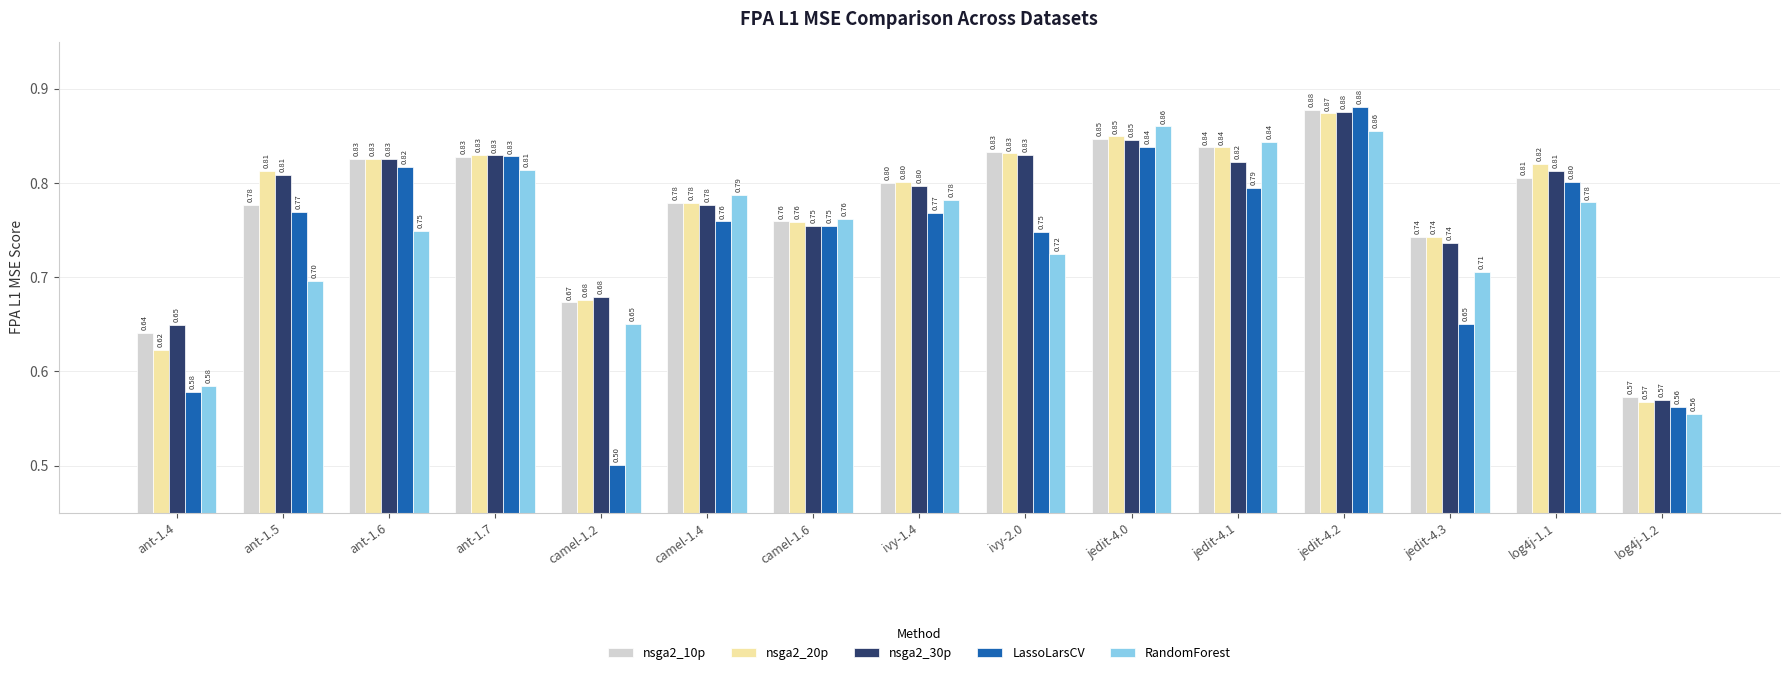

What is the sum of all LassoLarsCV values?

11.1